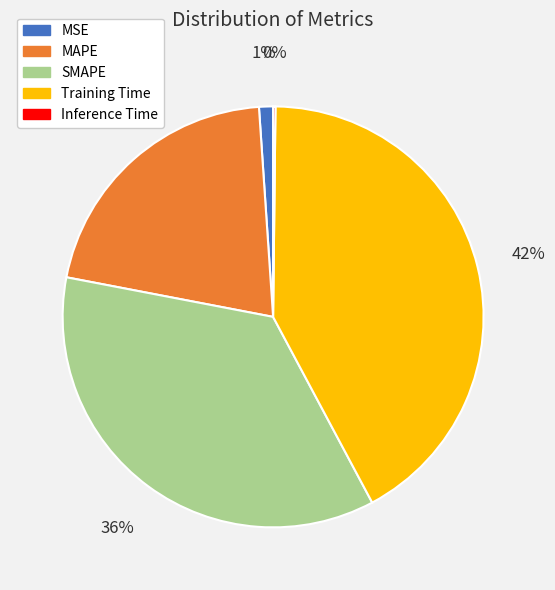

Which category has the biggest portion of the pie?

Training Time